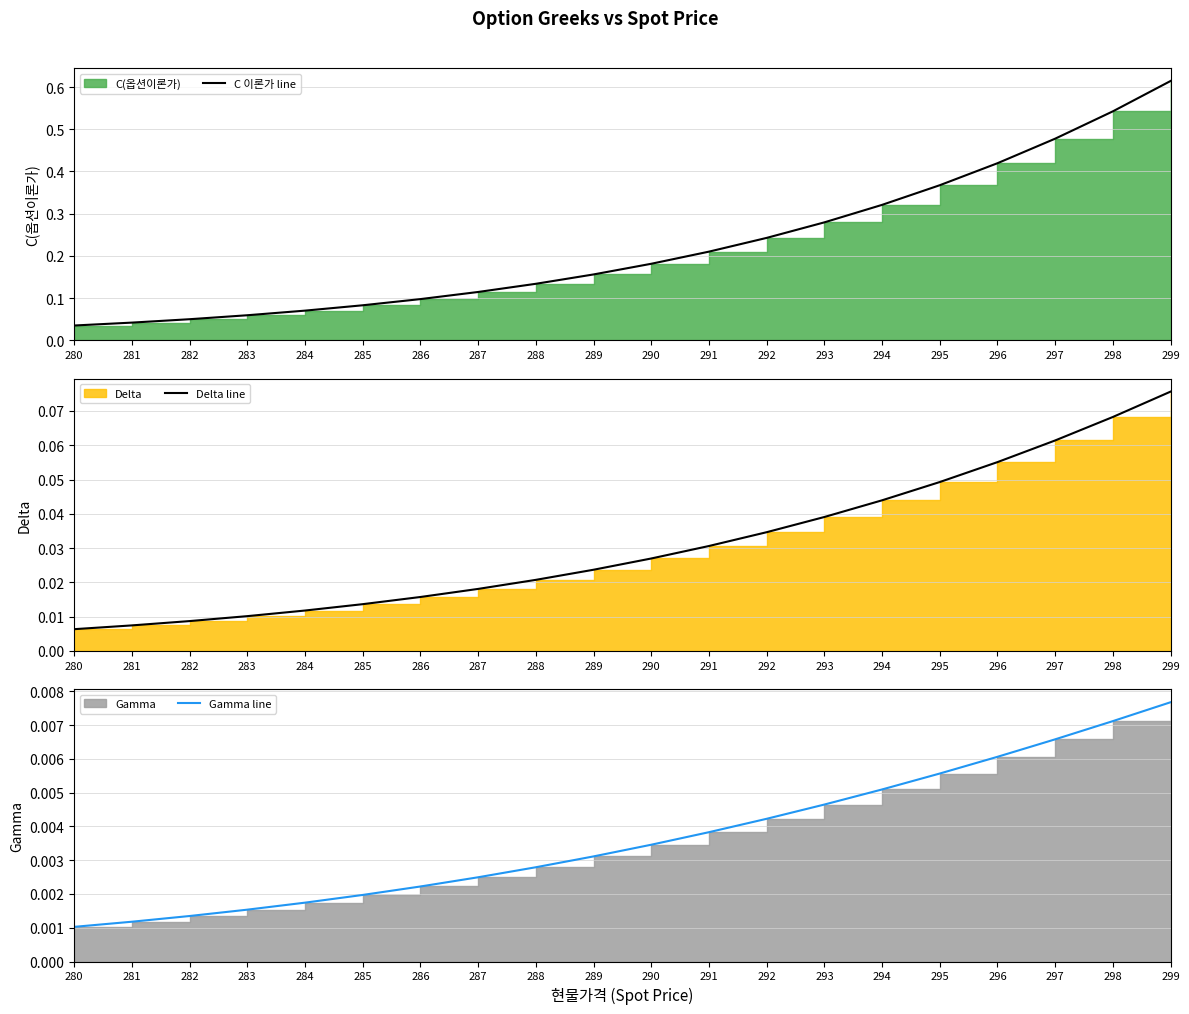

True or false: Gamma line has more than 0 points higher than both neighbors.

False